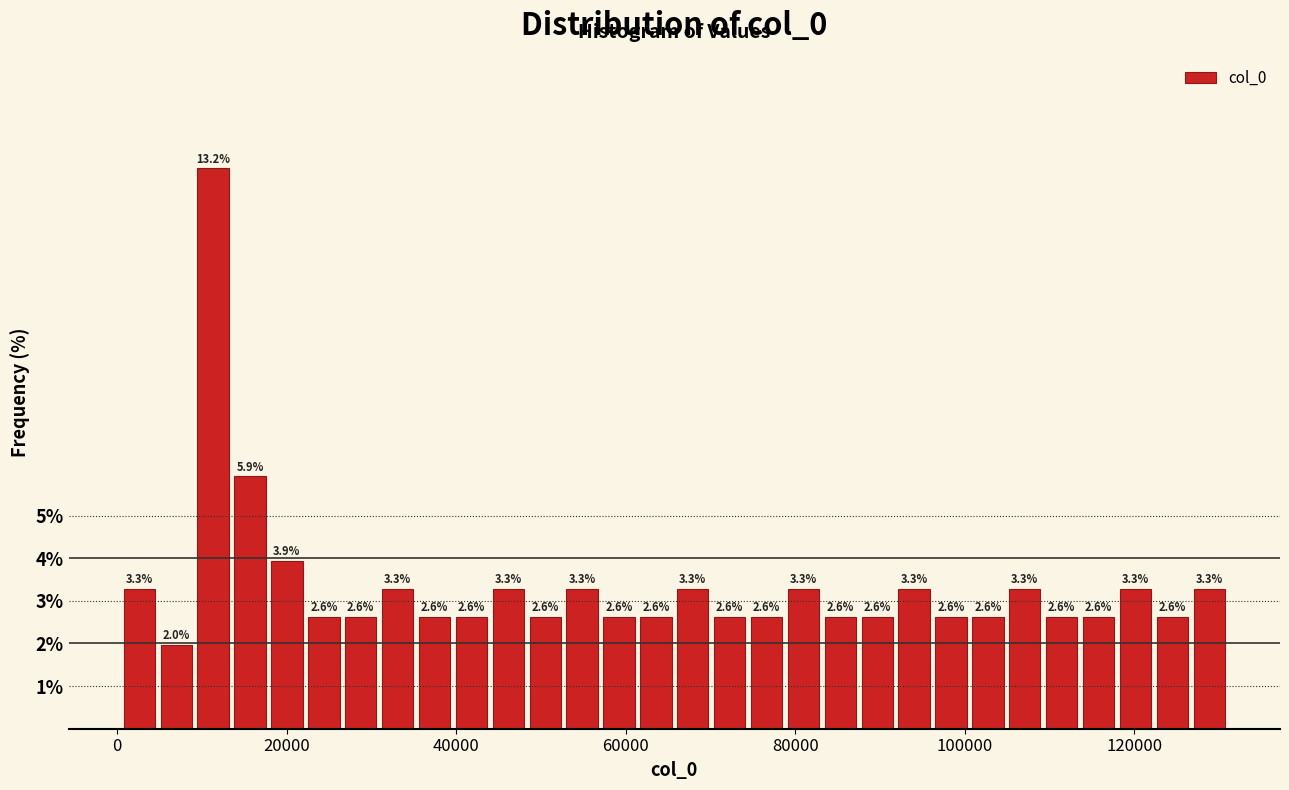

Read against the x-axis, roughly where is the centre of the tallest bar?

12000